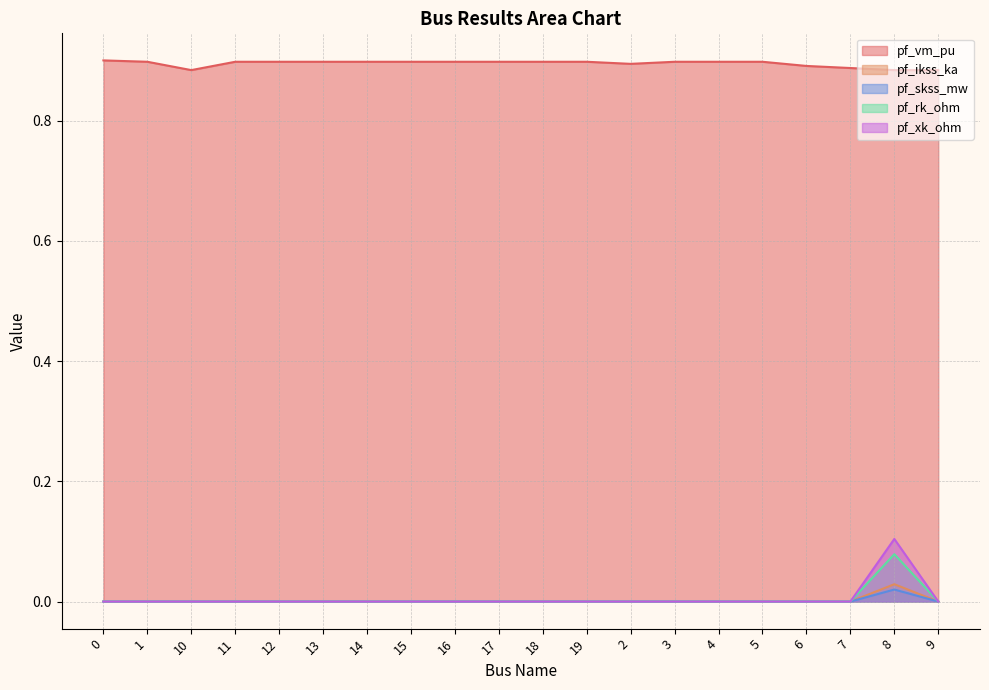

At which category is the sum across all series the highest?

8